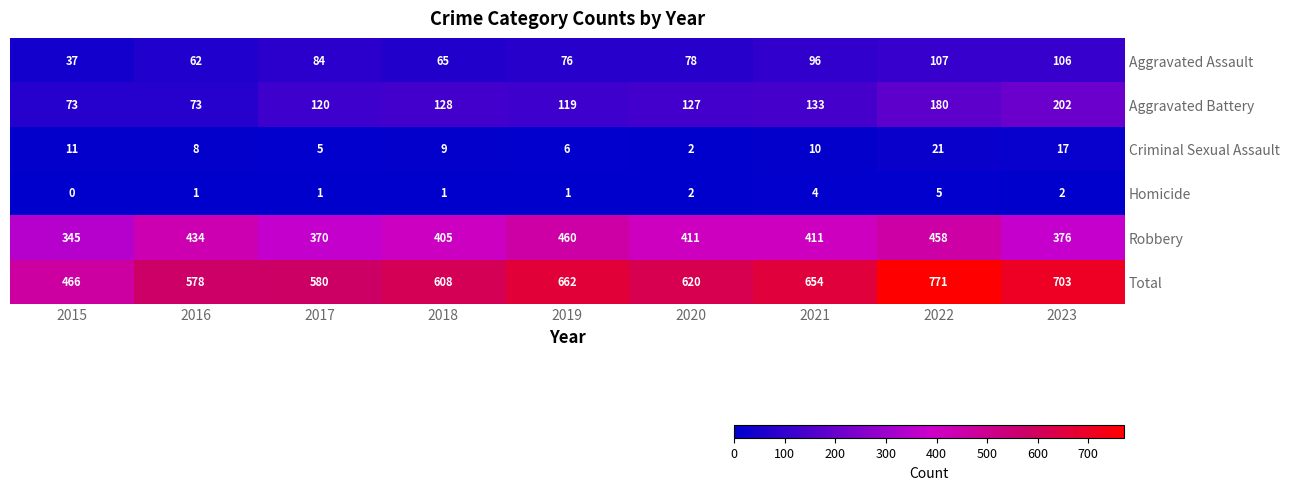

The value of Total at 2022 is 771. True or false?

True